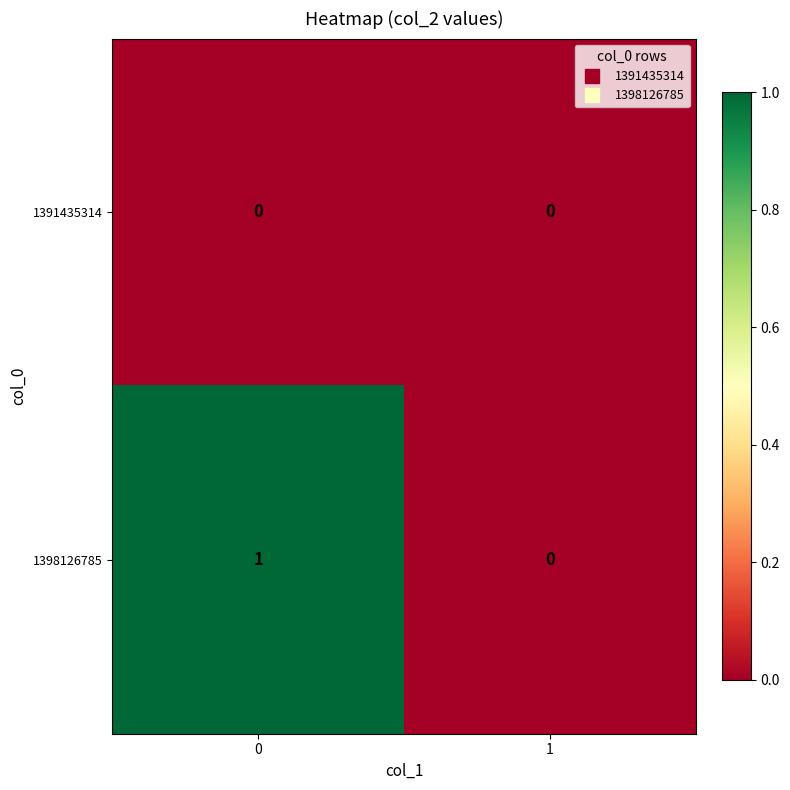

Is the value of 1398126785 at 0 greater than the value of 1391435314 at 0?

Yes